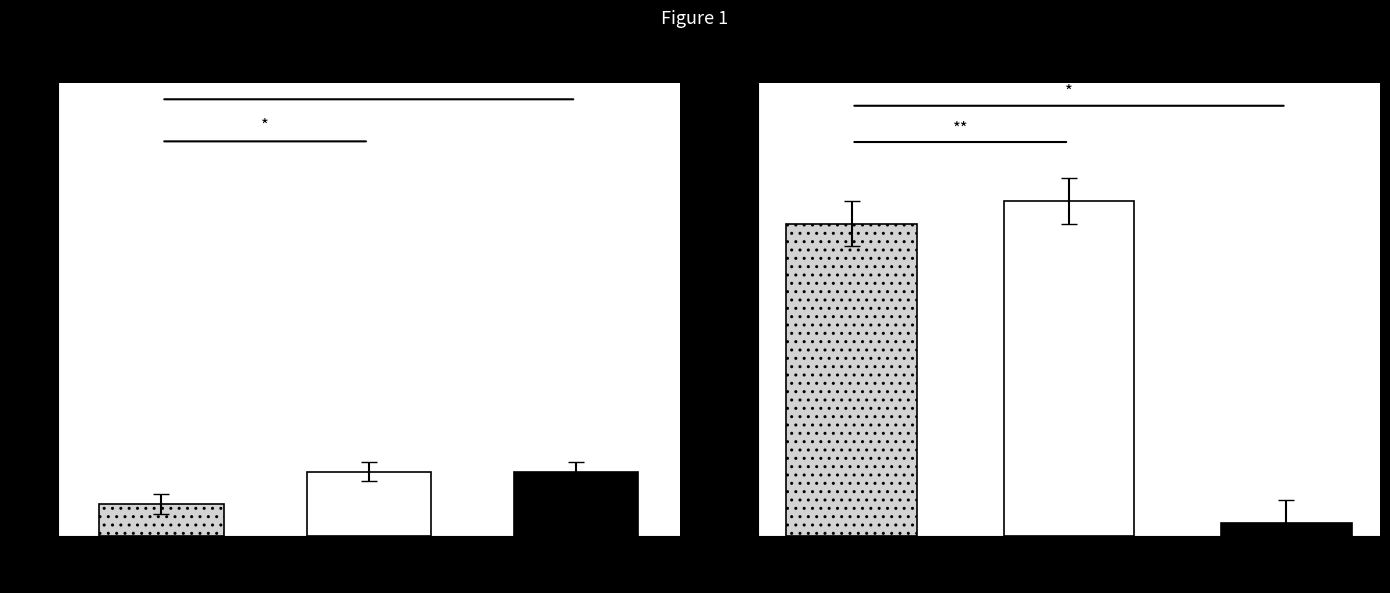

What are all the series names shown in the legend?

Leve EXP, Leve Gil